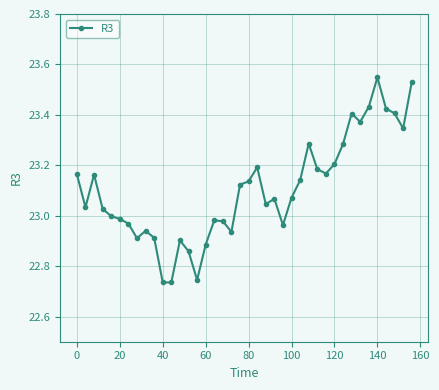

True or false: the data has more than 2 interior local peaks.

True